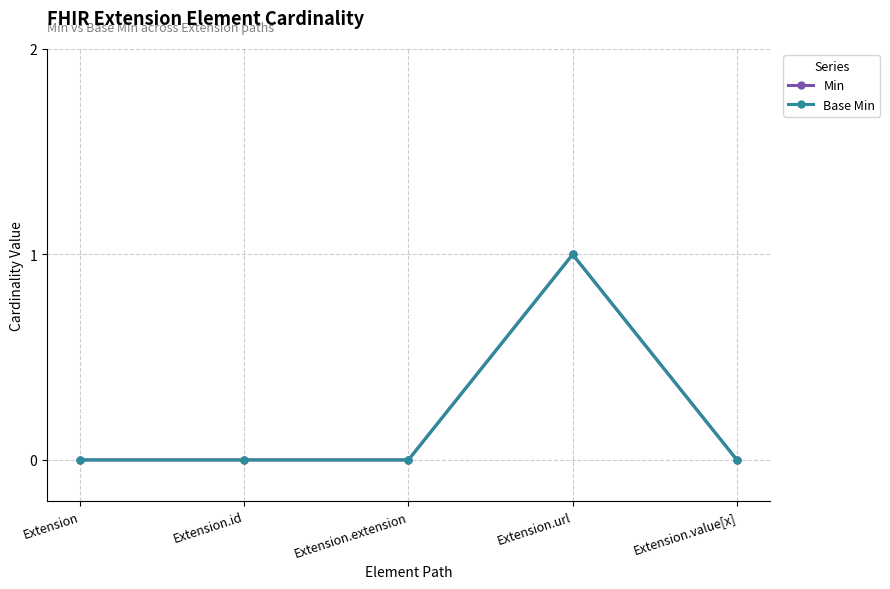

Where is Base Min nearest to the value 0?

Extension